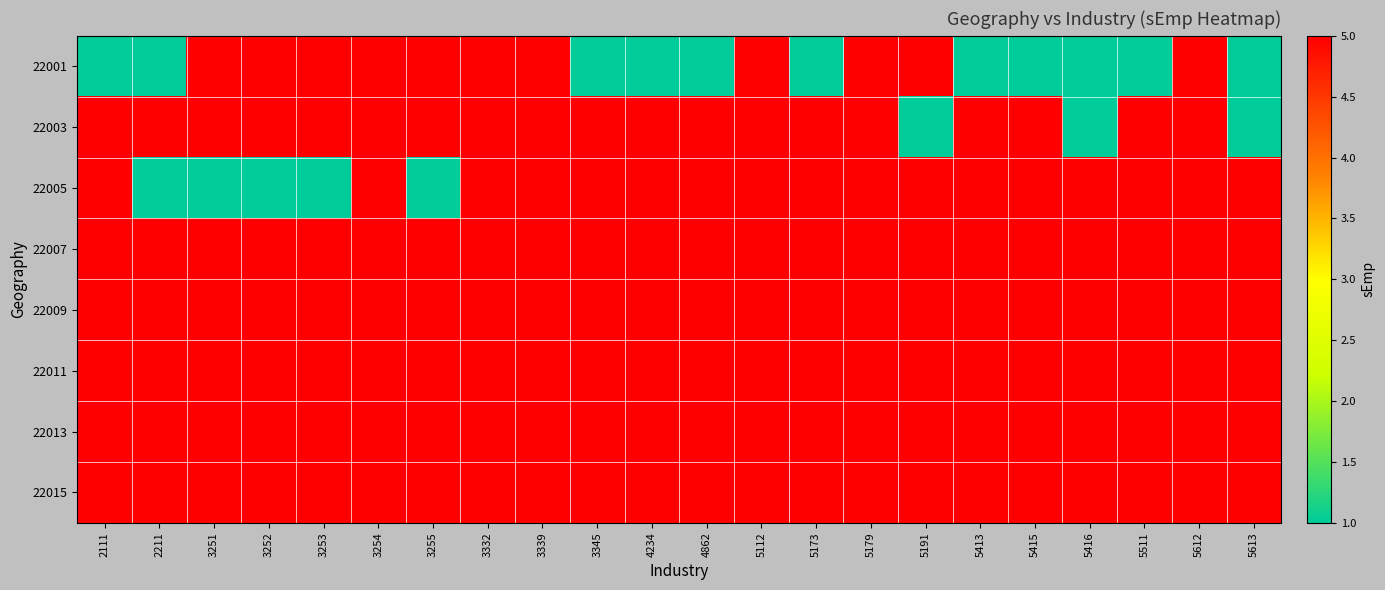

Reading left to right, list all the values displayed in this chart.

22001: 2111=1	2211=1	3251=5	3252=5	3253=5	3254=5	3255=5	3332=5	3339=5	3345=1	4234=1	4862=1	5112=5	5173=1	5179=5	5191=5	5413=1	5415=1	5416=1	5511=1	5612=5	5613=1
22003: 2111=5	2211=5	3251=5	3252=5	3253=5	3254=5	3255=5	3332=5	3339=5	3345=5	4234=5	4862=5	5112=5	5173=5	5179=5	5191=1	5413=5	5415=5	5416=1	5511=5	5612=5	5613=1
22005: 2111=5	2211=1	3251=1	3252=1	3253=1	3254=5	3255=1	3332=5	3339=5	3345=5	4234=5	4862=5	5112=5	5173=5	5179=5	5191=5	5413=5	5415=5	5416=5	5511=5	5612=5	5613=5
22007: 2111=5	2211=5	3251=5	3252=5	3253=5	3254=5	3255=5	3332=5	3339=5	3345=5	4234=5	4862=5	5112=5	5173=5	5179=5	5191=5	5413=5	5415=5	5416=5	5511=5	5612=5	5613=5
22009: 2111=5	2211=5	3251=5	3252=5	3253=5	3254=5	3255=5	3332=5	3339=5	3345=5	4234=5	4862=5	5112=5	5173=5	5179=5	5191=5	5413=5	5415=5	5416=5	5511=5	5612=5	5613=5
22011: 2111=5	2211=5	3251=5	3252=5	3253=5	3254=5	3255=5	3332=5	3339=5	3345=5	4234=5	4862=5	5112=5	5173=5	5179=5	5191=5	5413=5	5415=5	5416=5	5511=5	5612=5	5613=5
22013: 2111=5	2211=5	3251=5	3252=5	3253=5	3254=5	3255=5	3332=5	3339=5	3345=5	4234=5	4862=5	5112=5	5173=5	5179=5	5191=5	5413=5	5415=5	5416=5	5511=5	5612=5	5613=5
22015: 2111=5	2211=5	3251=5	3252=5	3253=5	3254=5	3255=5	3332=5	3339=5	3345=5	4234=5	4862=5	5112=5	5173=5	5179=5	5191=5	5413=5	5415=5	5416=5	5511=5	5612=5	5613=5